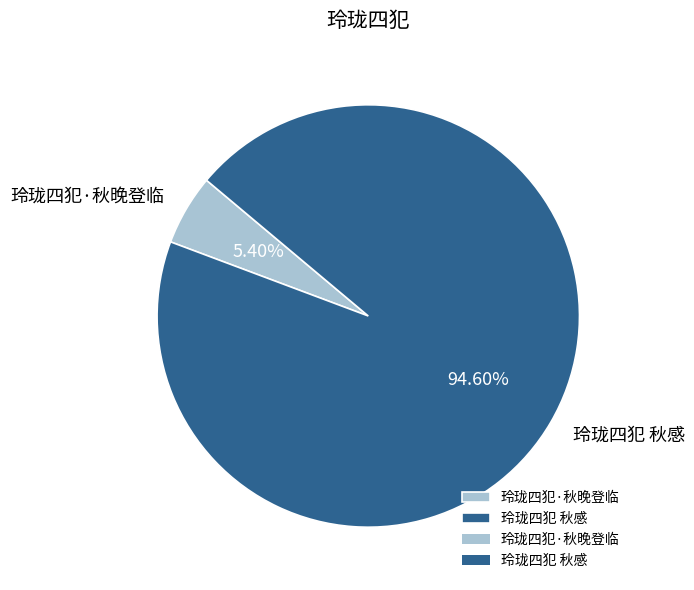

Is it true that 玲珑四犯 秋感 is 95% of the pie?

True